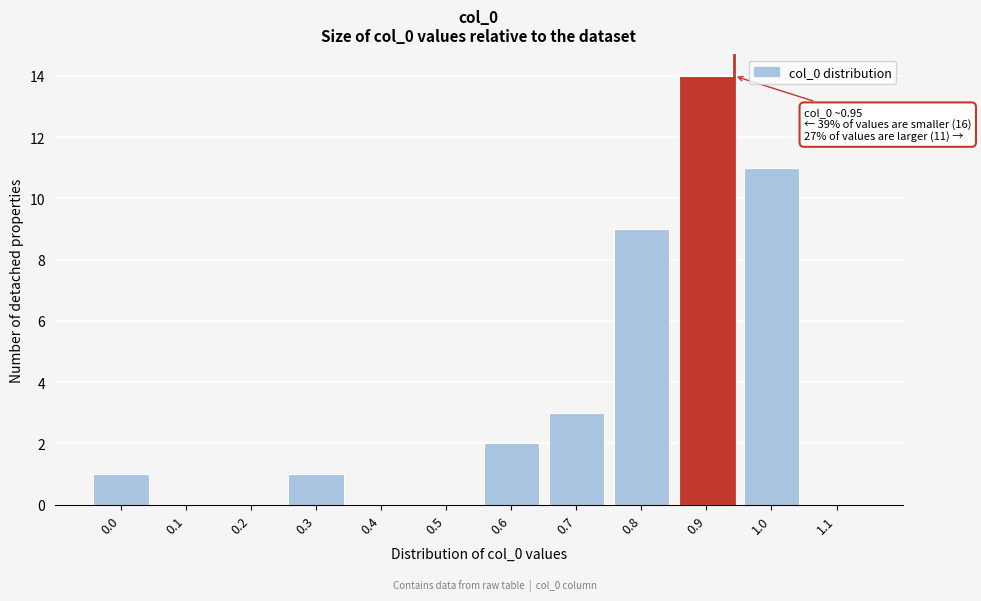

Reading left to right, extract all data points from this chart.

0.0=1	0.1=0	0.2=0	0.3=1	0.4=0	0.5=0	0.6=2	0.7=3	0.8=9	0.9=14	1.0=11	1.1=0